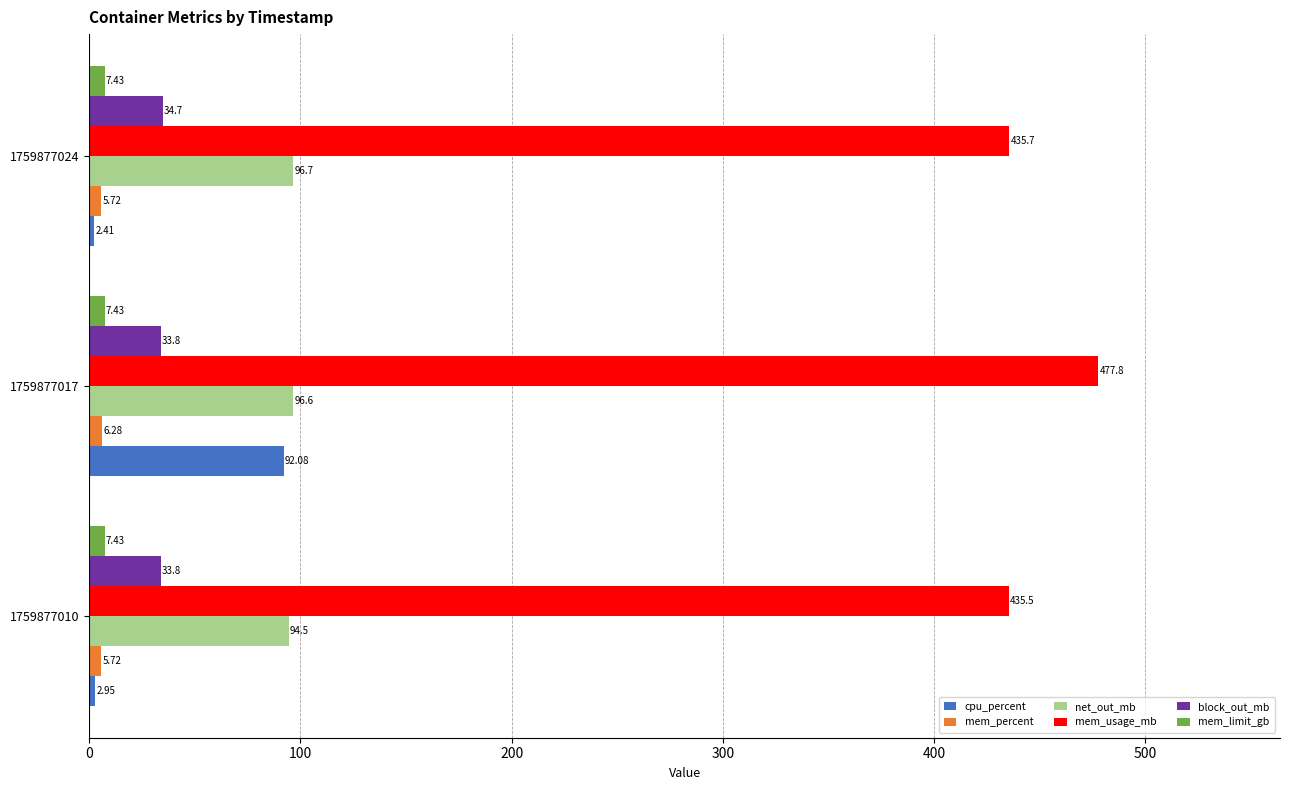

How many categories are shown in the chart?

3